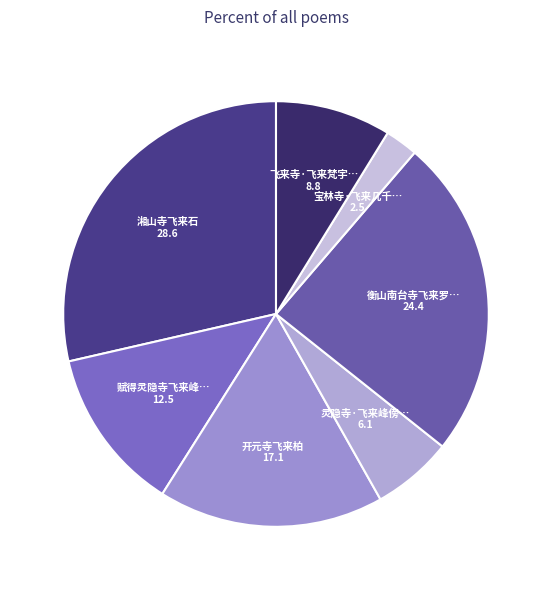

How many segments does this pie chart have?

7